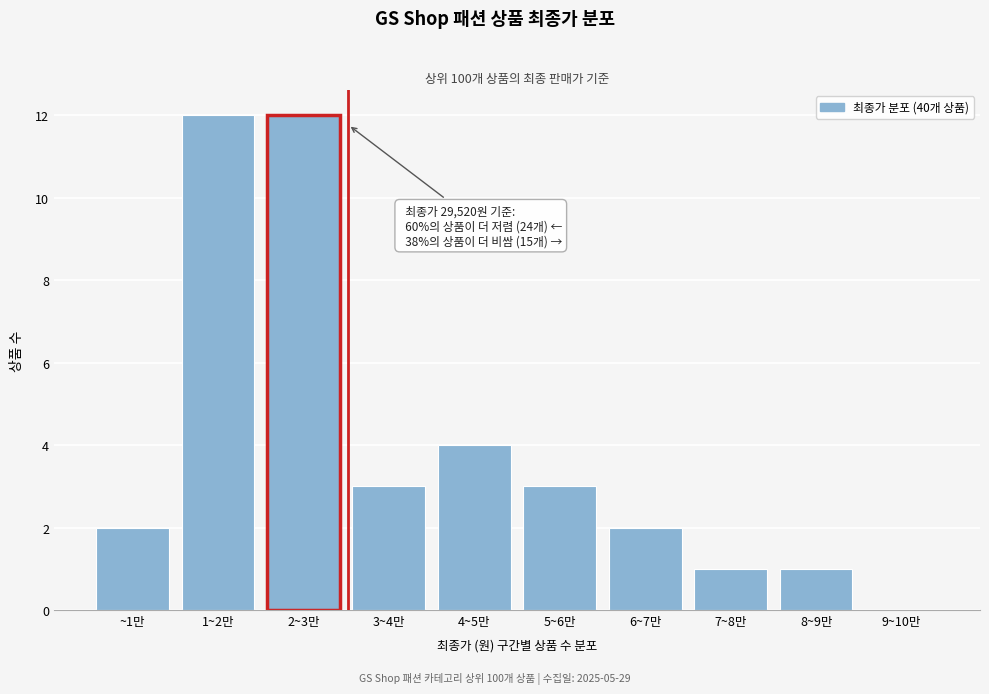

Reading left to right, transcribe all the data shown in this chart.

~1만=2	1~2만=12	2~3만=12	3~4만=3	4~5만=4	5~6만=3	6~7만=2	7~8만=1	8~9만=1	9~10만=0